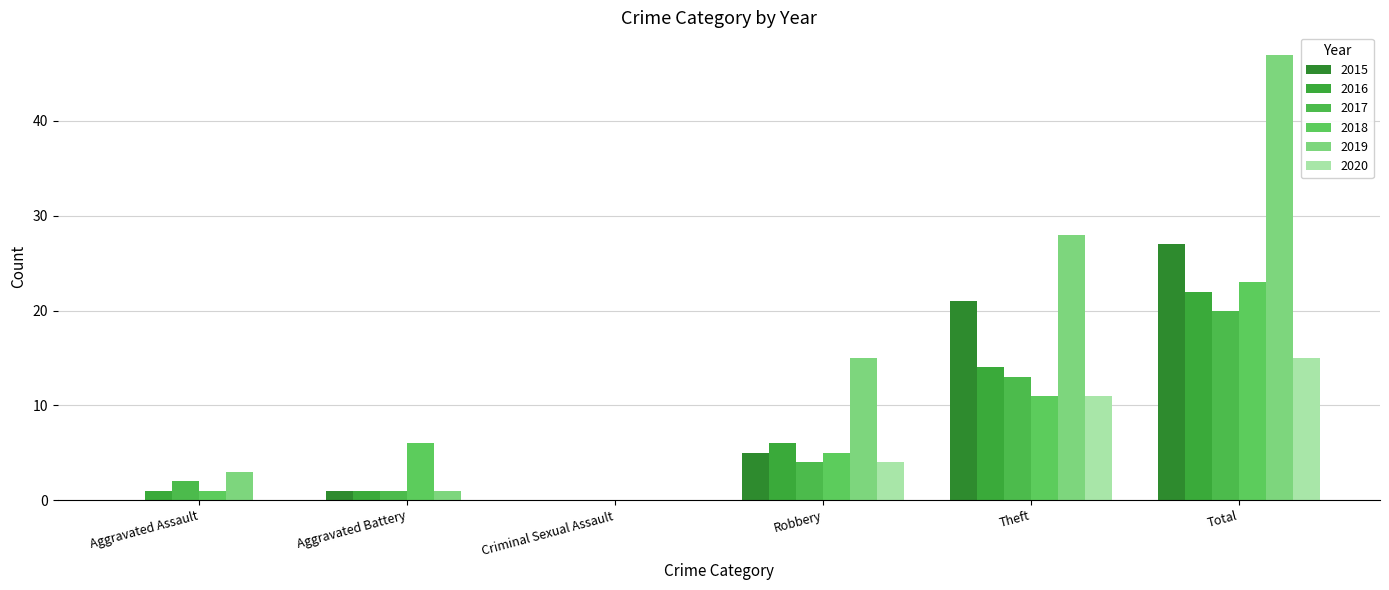

What is the maximum value for 2017?

20